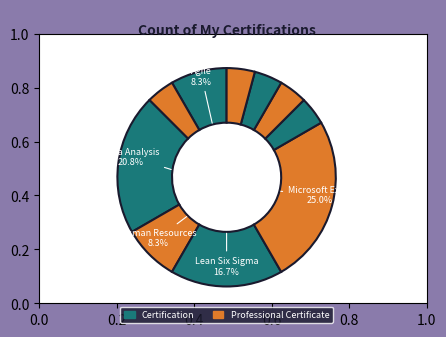

How many slices are in this pie chart?

10